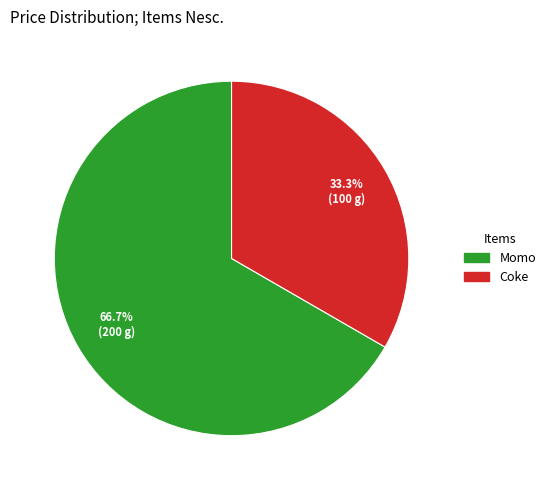

Which category accounts for the majority?

Momo